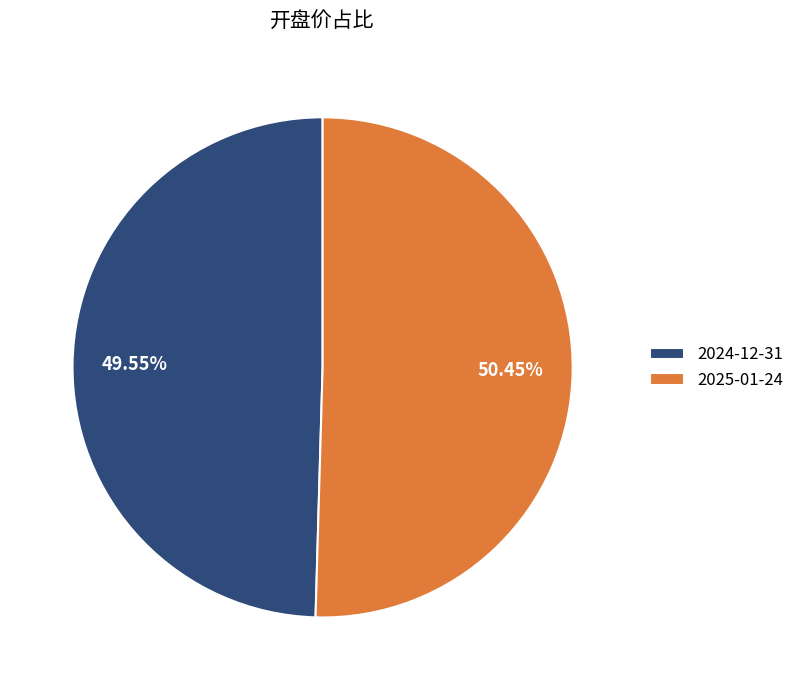

Which category has the smallest portion of the pie?

2024-12-31